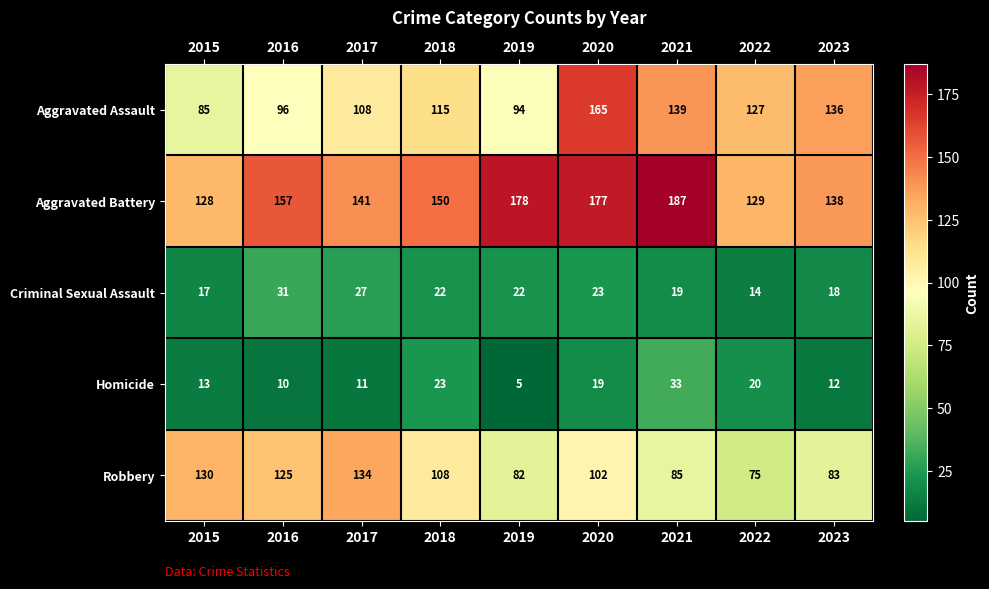

Rank the series by their maximum value, from lowest to highest.

Criminal Sexual Assault, Homicide, Robbery, Aggravated Assault, Aggravated Battery